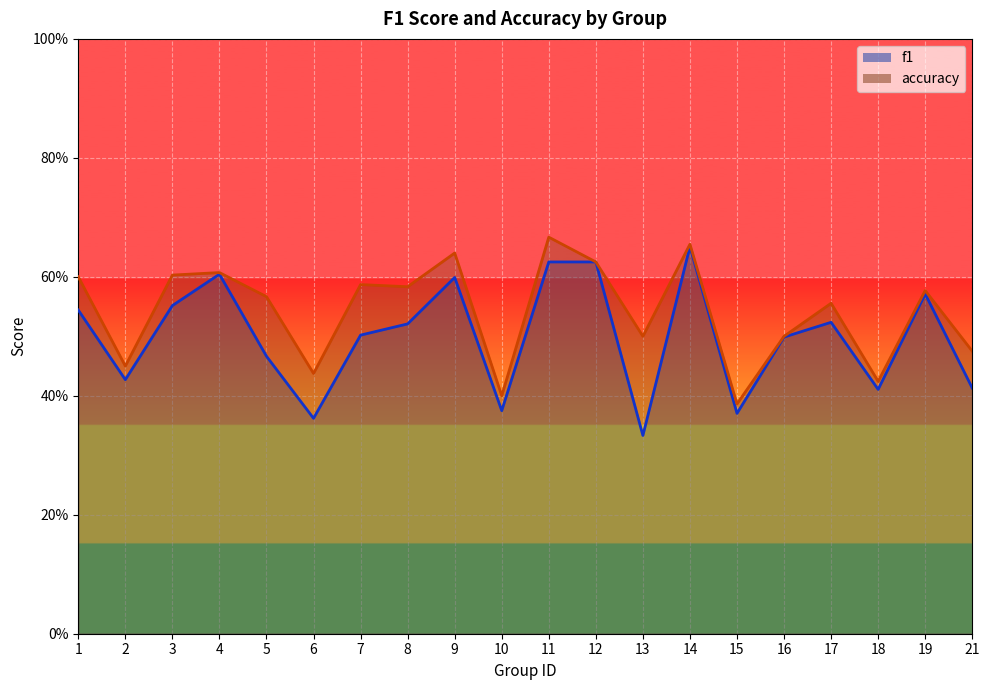

True or false: accuracy and f1 cross at least once.

False